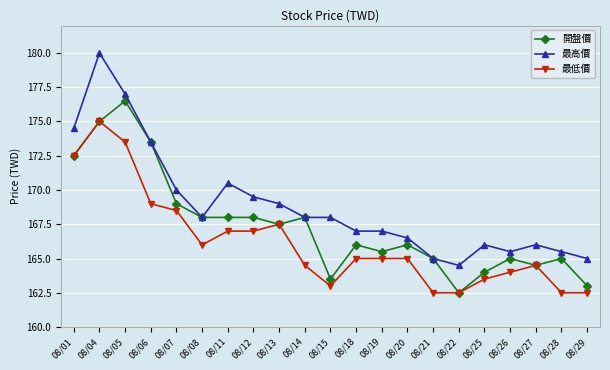

At how many categories does at least one series exceed 172?

4